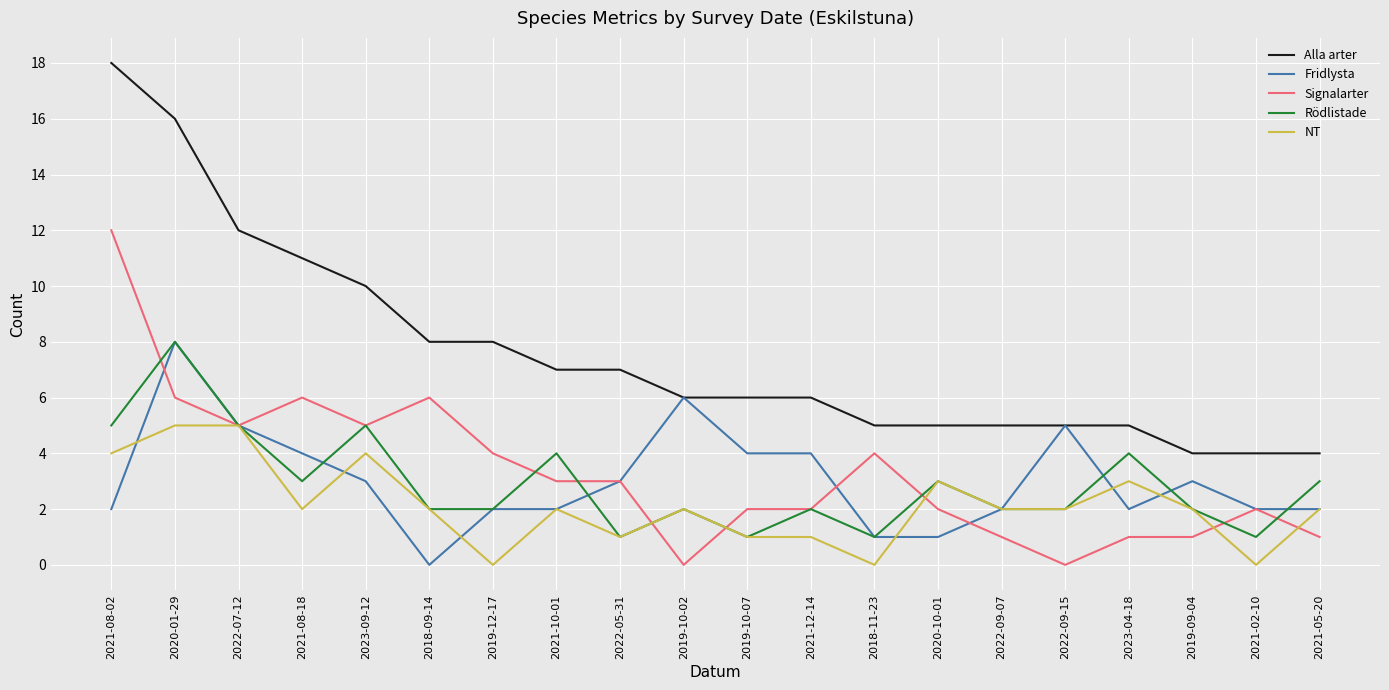

What is the difference between the maximum and minimum values in the Fridlysta series?

8